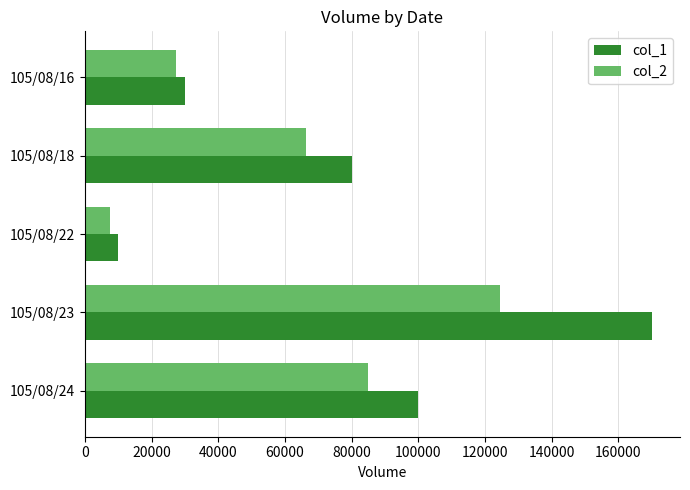

Which series has the largest range (max minus min)?

col_1